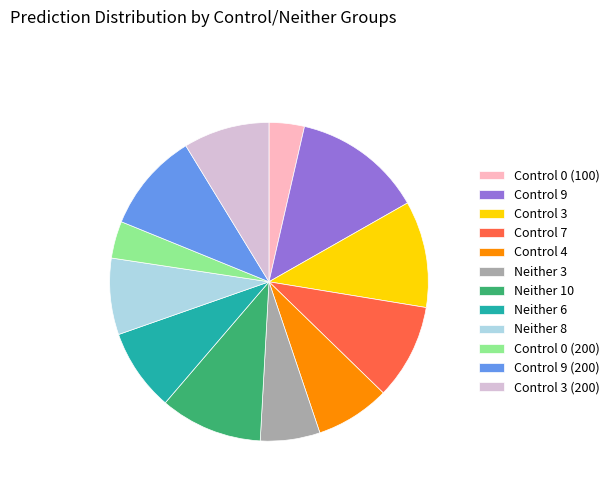

Combined, do Control 9 and Control 4 account for over 50%?

No